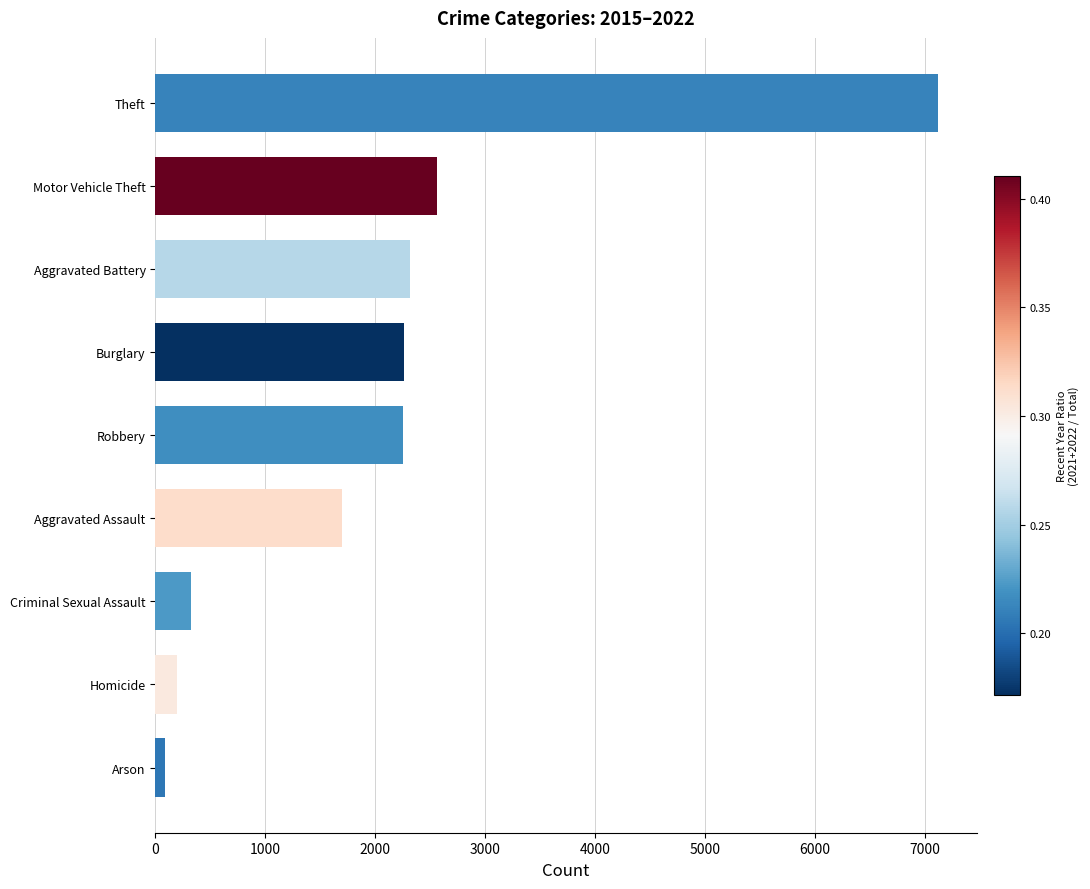

What is the greatest value displayed?

7116